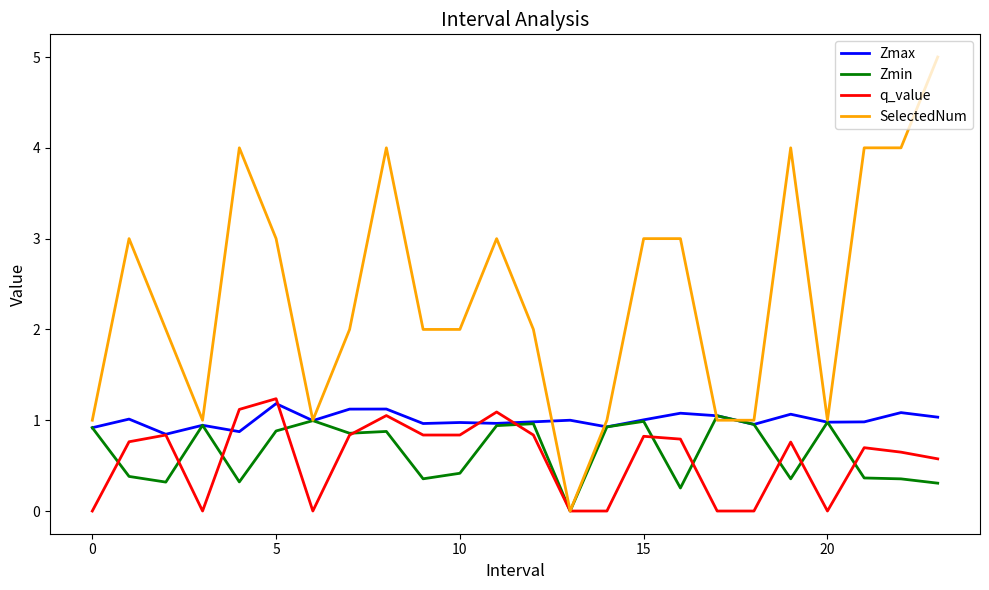

Which series has the largest total across all categories?

SelectedNum